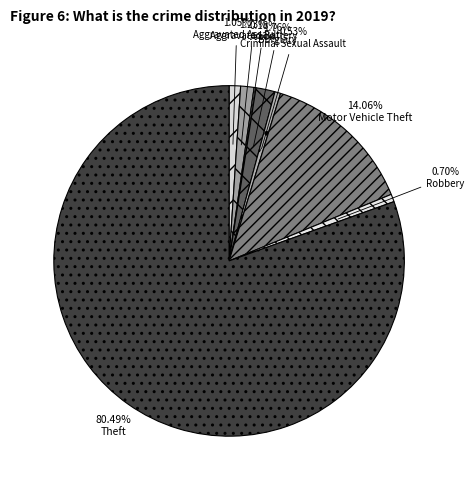

Is it true that Arson is 0% of the pie?

True